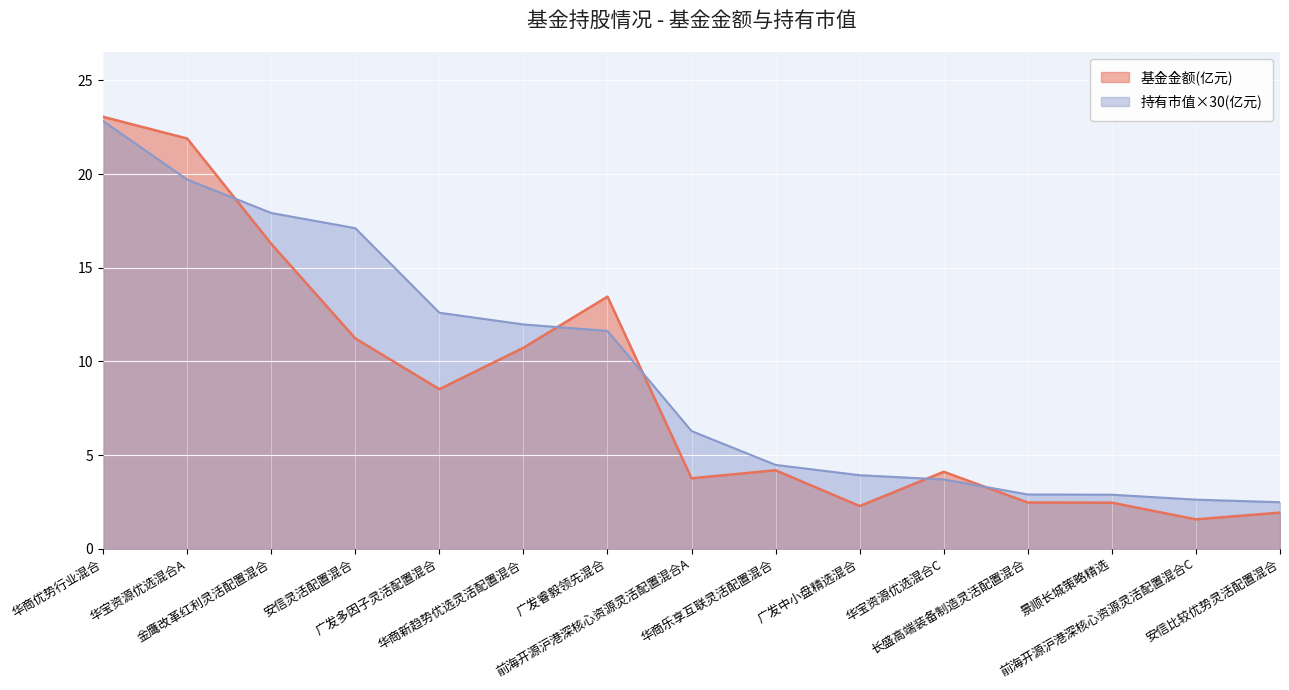

The value of 基金金额(亿元) at 安信比较优势灵活配置混合 is 1.9. True or false?

True